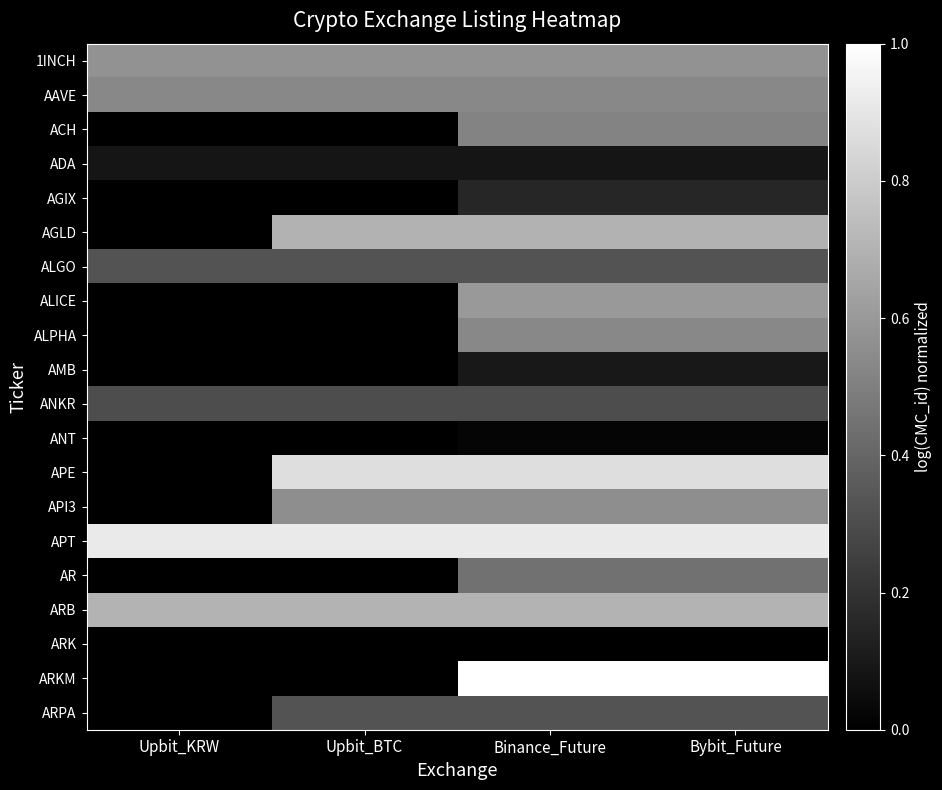

What is the difference between the highest and lowest values at Upbit_BTC?

0.9